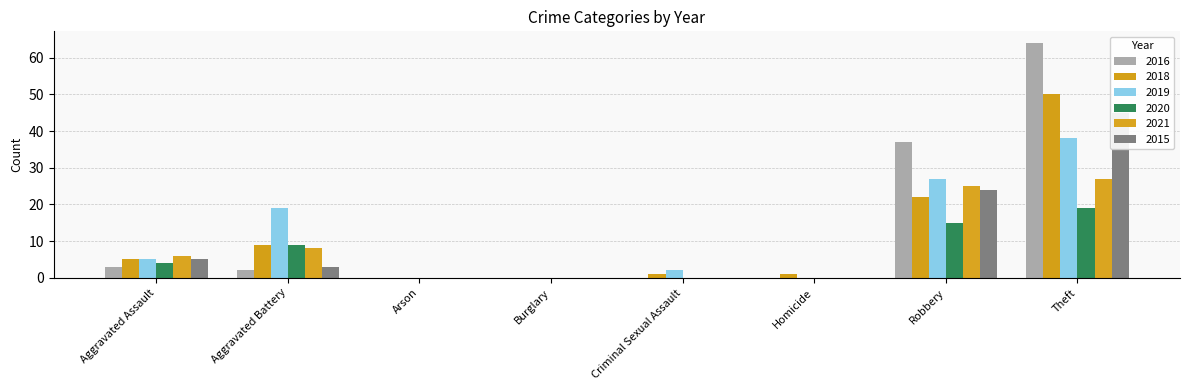

The 2019 series shows 5 at Aggravated Assault. True or false?

True